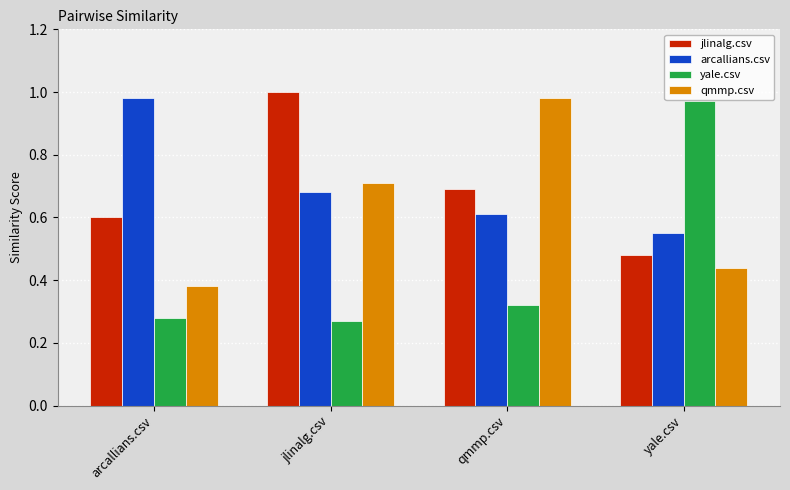

Which series changed the most between arcallians.csv and yale.csv?

yale.csv